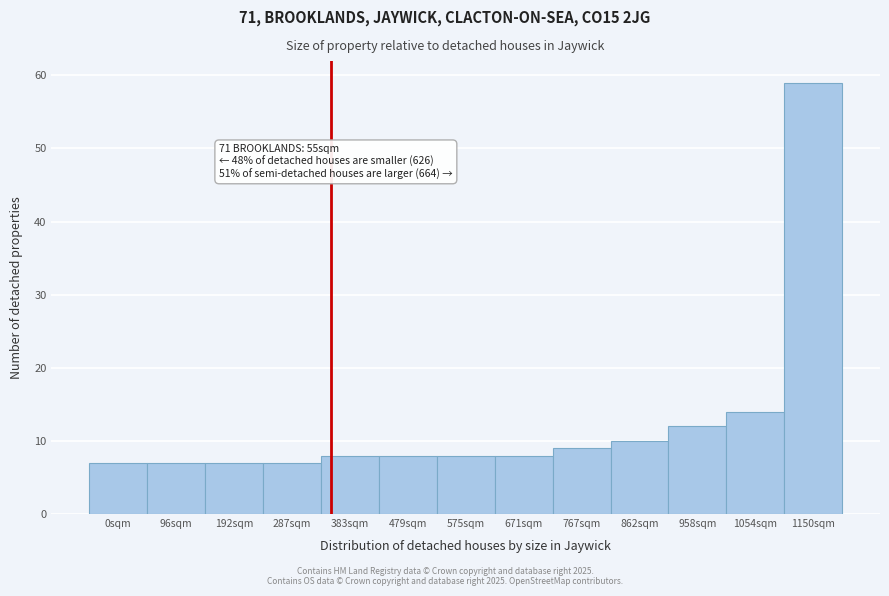

Reading left to right, list all the values displayed in this chart.

7	7	7	7	8	8	8	8	9	10	12	14	59